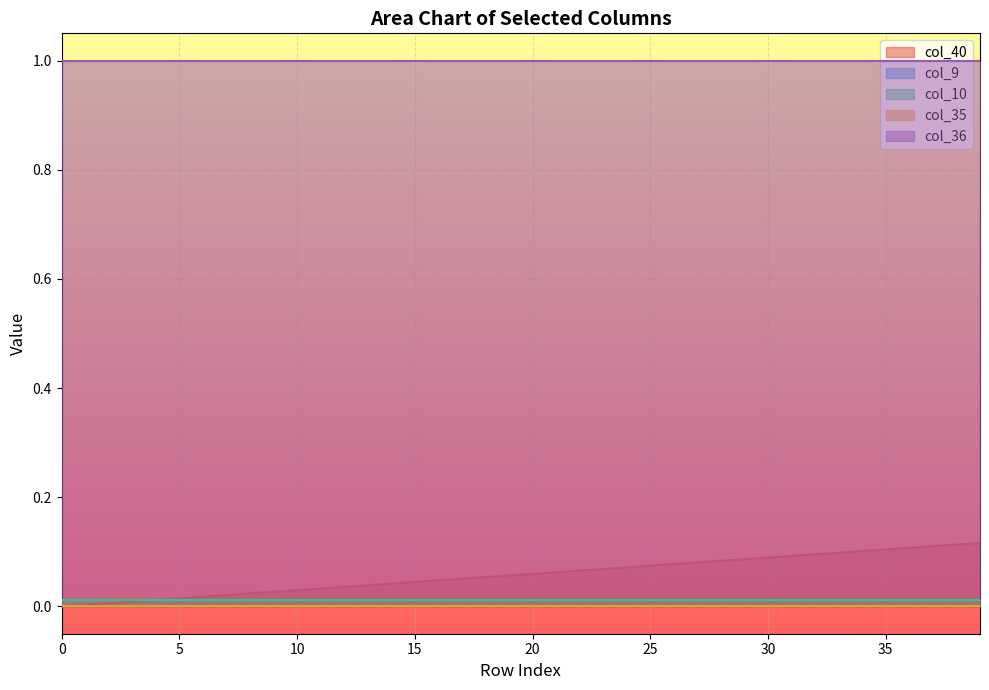

The value of col_40 at 30 is 0.1. True or false?

False